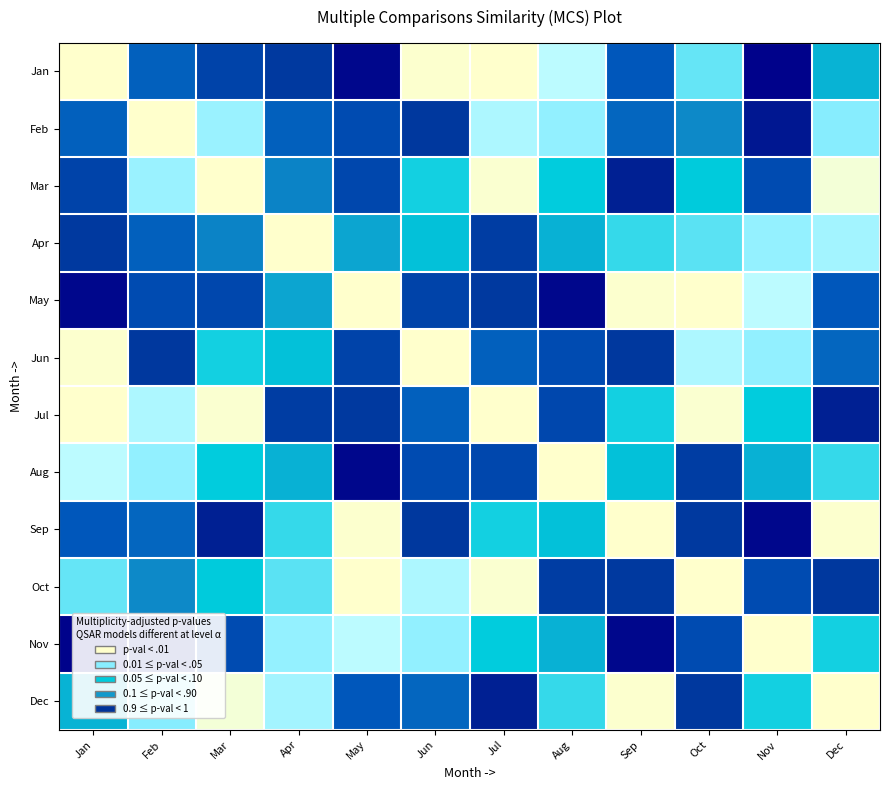

Reading left to right, what are all the values shown in this chart?

Jan: Jan=1.0	Feb=0.3	Mar=0.2	Apr=0.2	May=0.0	Jun=1.0	Jul=1.0	Aug=0.8	Sep=0.3	Oct=0.7	Nov=0.0	Dec=0.5
Feb: Jan=0.3	Feb=1.0	Mar=0.8	Apr=0.3	May=0.2	Jun=0.2	Jul=0.8	Aug=0.7	Sep=0.3	Oct=0.4	Nov=0.1	Dec=0.7
Mar: Jan=0.2	Feb=0.8	Mar=1.0	Apr=0.4	May=0.2	Jun=0.6	Jul=1.0	Aug=0.6	Sep=0.1	Oct=0.6	Nov=0.2	Dec=1.0
Apr: Jan=0.2	Feb=0.3	Mar=0.4	Apr=1.0	May=0.5	Jun=0.5	Jul=0.2	Aug=0.5	Sep=0.6	Oct=0.7	Nov=0.7	Dec=0.8
May: Jan=0.0	Feb=0.2	Mar=0.2	Apr=0.5	May=1.0	Jun=0.2	Jul=0.2	Aug=0.0	Sep=1.0	Oct=1.0	Nov=0.8	Dec=0.3
Jun: Jan=1.0	Feb=0.2	Mar=0.6	Apr=0.5	May=0.2	Jun=1.0	Jul=0.3	Aug=0.2	Sep=0.2	Oct=0.8	Nov=0.7	Dec=0.3
Jul: Jan=1.0	Feb=0.8	Mar=1.0	Apr=0.2	May=0.2	Jun=0.3	Jul=1.0	Aug=0.2	Sep=0.6	Oct=1.0	Nov=0.6	Dec=0.1
Aug: Jan=0.8	Feb=0.7	Mar=0.6	Apr=0.5	May=0.0	Jun=0.2	Jul=0.2	Aug=1.0	Sep=0.5	Oct=0.2	Nov=0.5	Dec=0.6
Sep: Jan=0.3	Feb=0.3	Mar=0.1	Apr=0.6	May=1.0	Jun=0.2	Jul=0.6	Aug=0.5	Sep=1.0	Oct=0.2	Nov=0.0	Dec=1.0
Oct: Jan=0.7	Feb=0.4	Mar=0.6	Apr=0.7	May=1.0	Jun=0.8	Jul=1.0	Aug=0.2	Sep=0.2	Oct=1.0	Nov=0.2	Dec=0.2
Nov: Jan=0.0	Feb=0.1	Mar=0.2	Apr=0.7	May=0.8	Jun=0.7	Jul=0.6	Aug=0.5	Sep=0.0	Oct=0.2	Nov=1.0	Dec=0.6
Dec: Jan=0.5	Feb=0.7	Mar=1.0	Apr=0.8	May=0.3	Jun=0.3	Jul=0.1	Aug=0.6	Sep=1.0	Oct=0.2	Nov=0.6	Dec=1.0